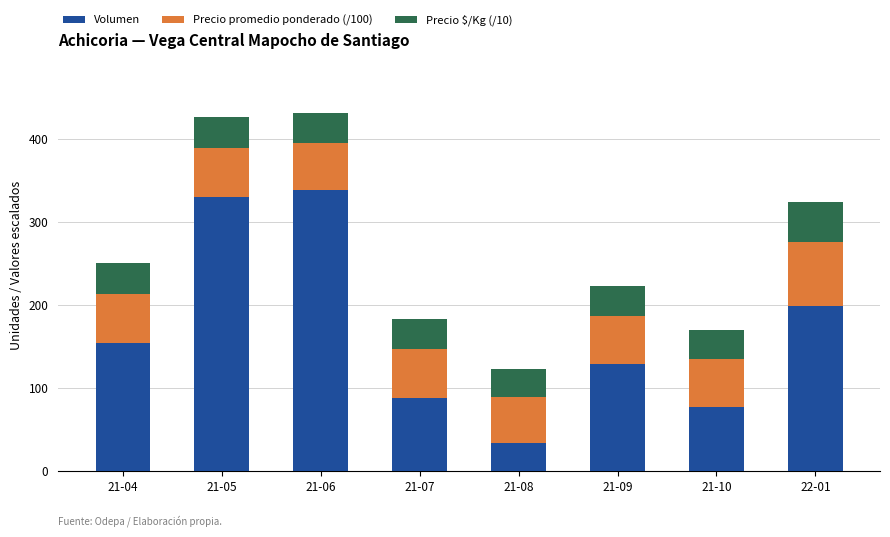

Which category has the lowest value in the Volumen series?

21-08